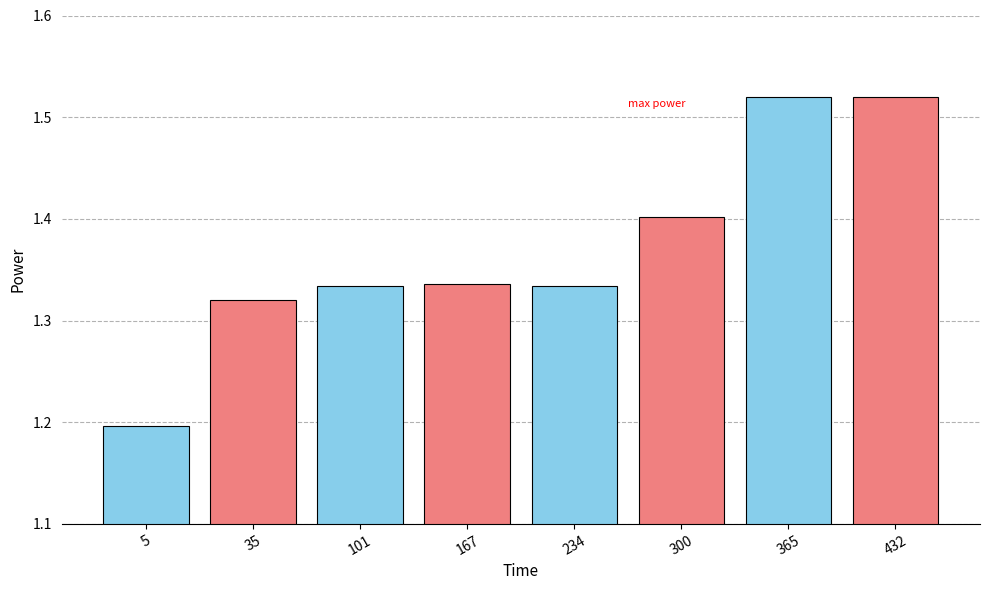

What is the sum of all values?

11.0